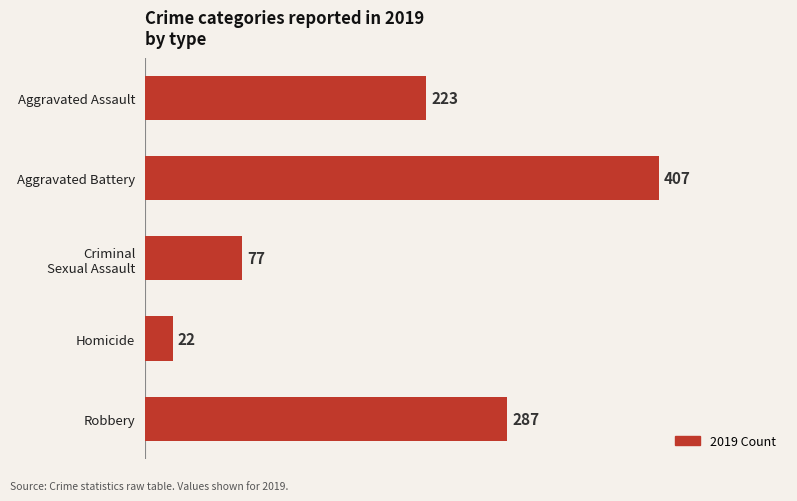

What is the difference between the second highest and second lowest values?

210